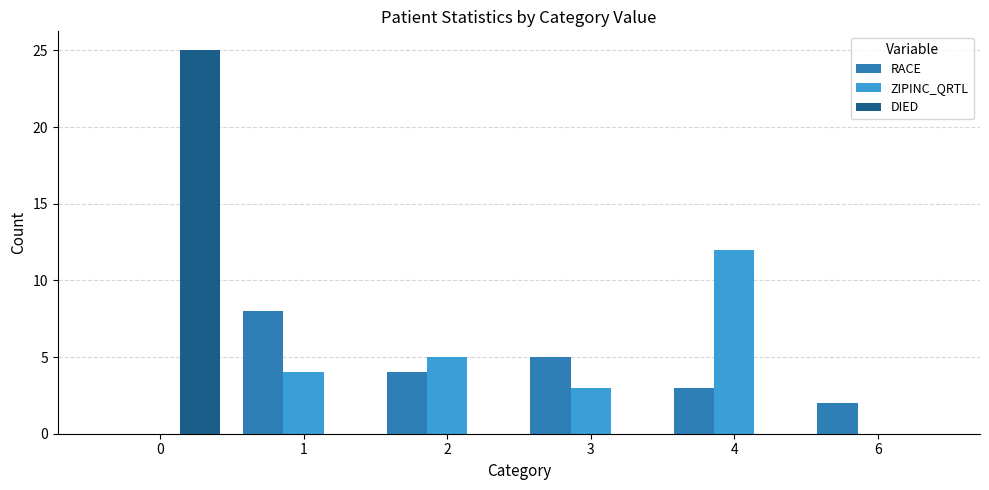

Is the value of DIED at 0 greater than the value of RACE at 1?

Yes